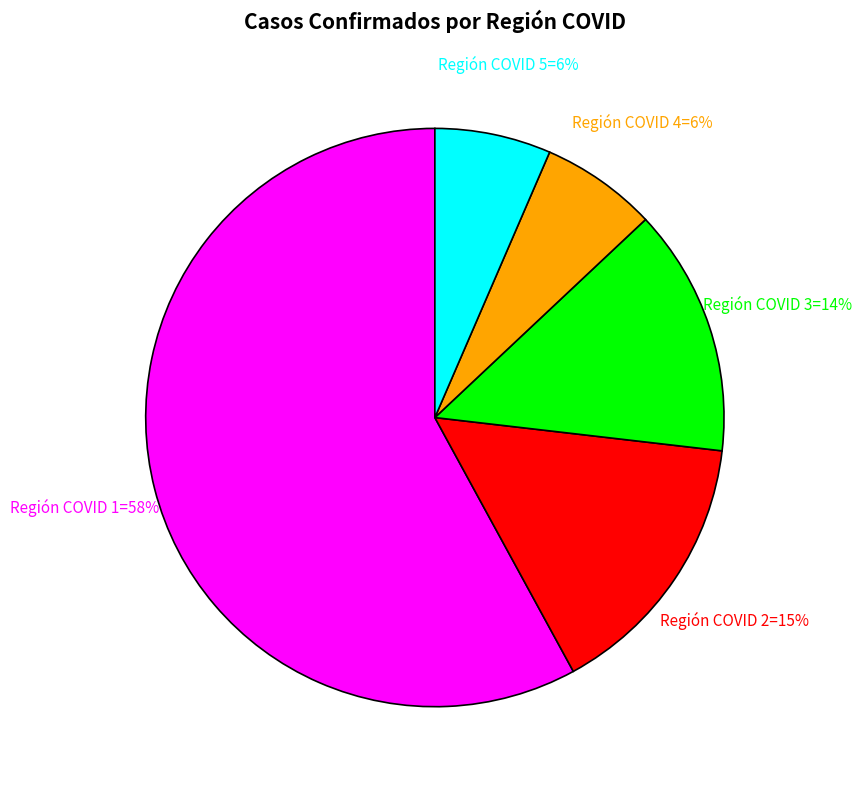

How many slices are in this pie chart?

5